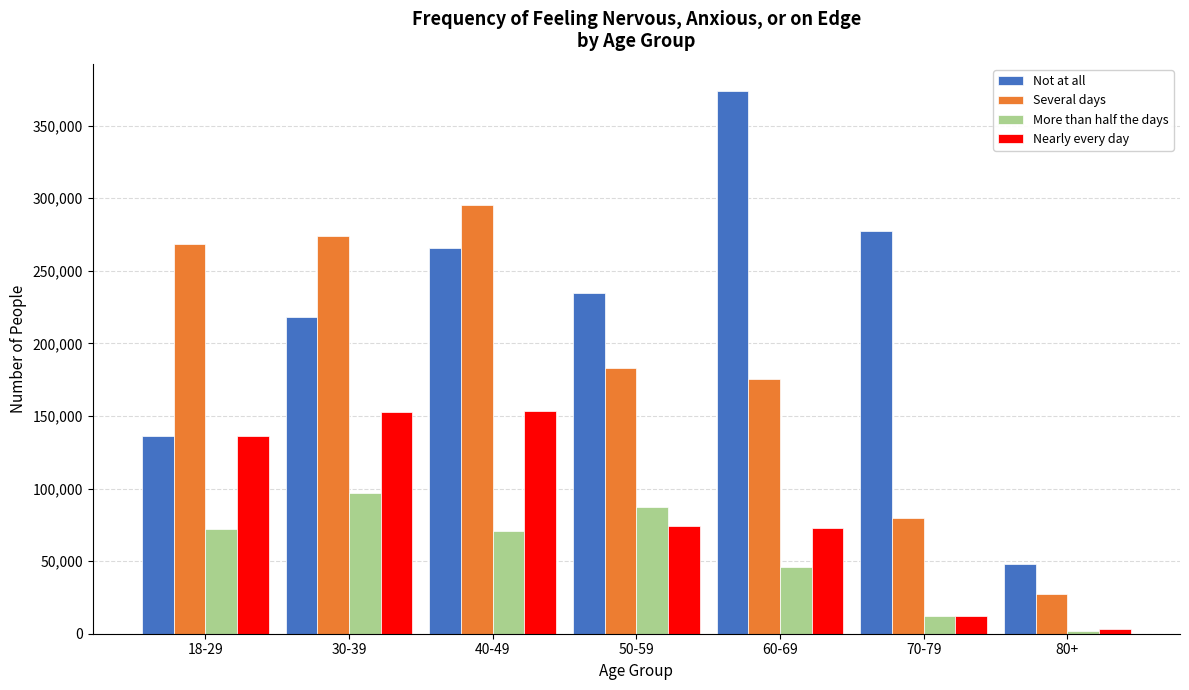

What is the difference between the maximum and second lowest values in the Not at all series?

237535